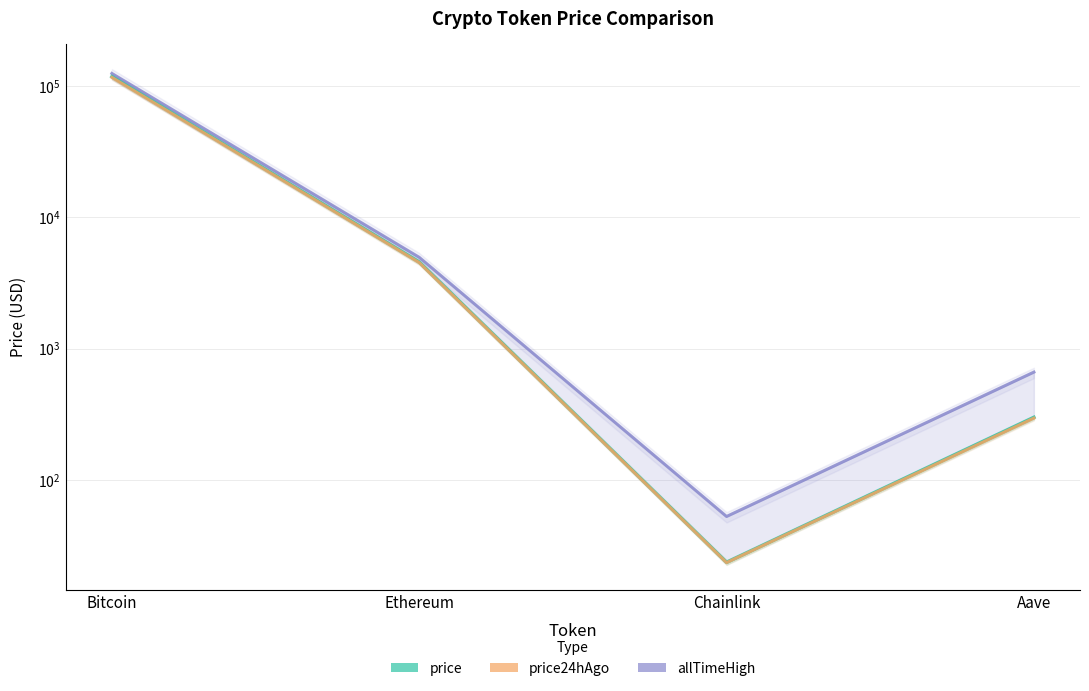

How many values in the price series are below 4552?

2